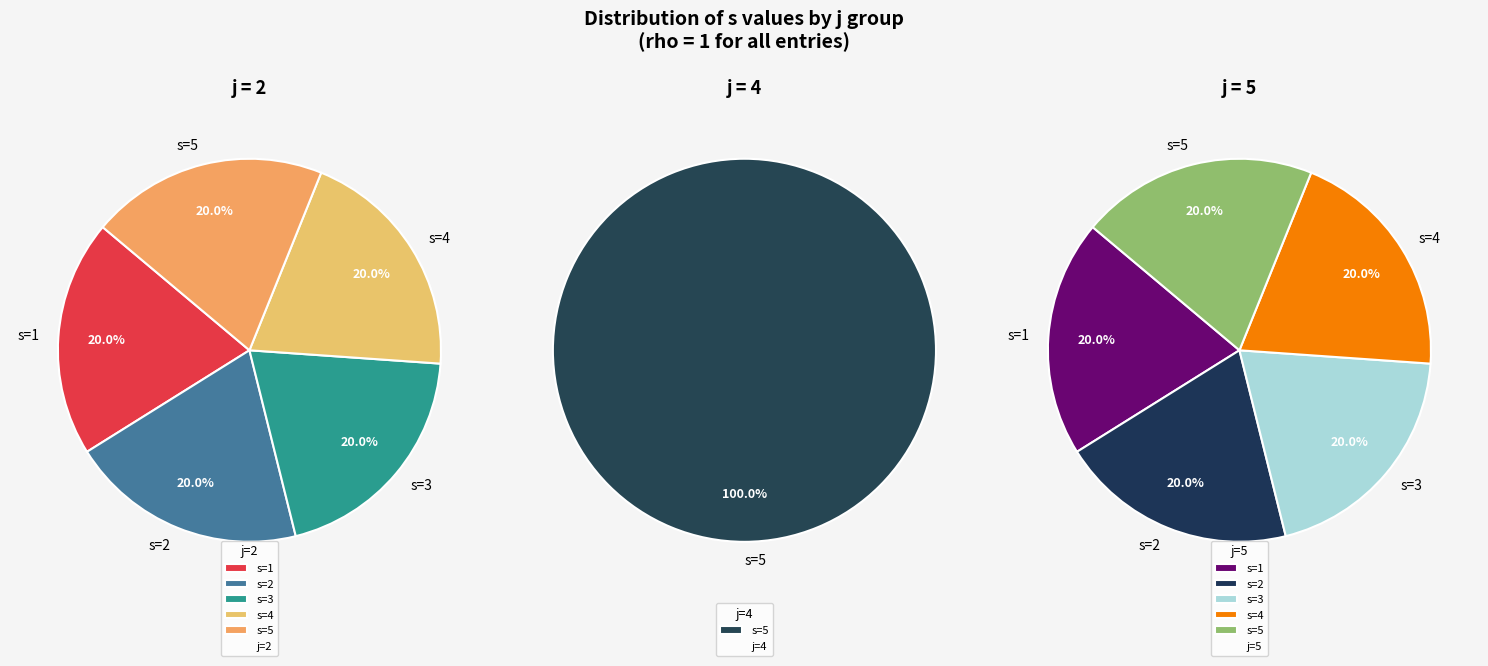

Does any single category account for the majority?

No